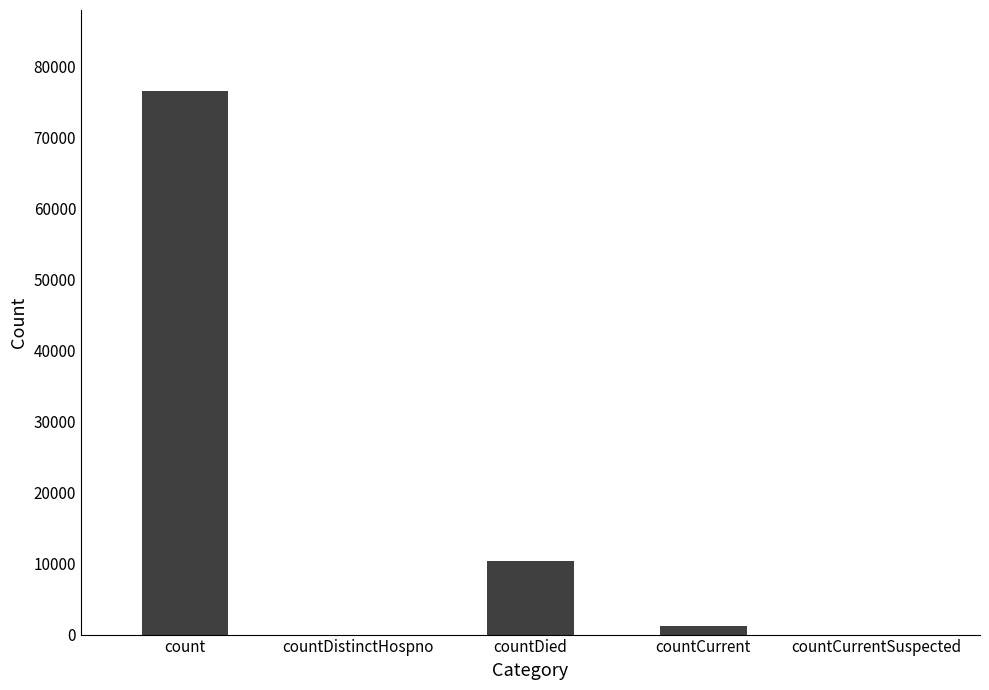

What is the maximum value shown in the chart?

76515